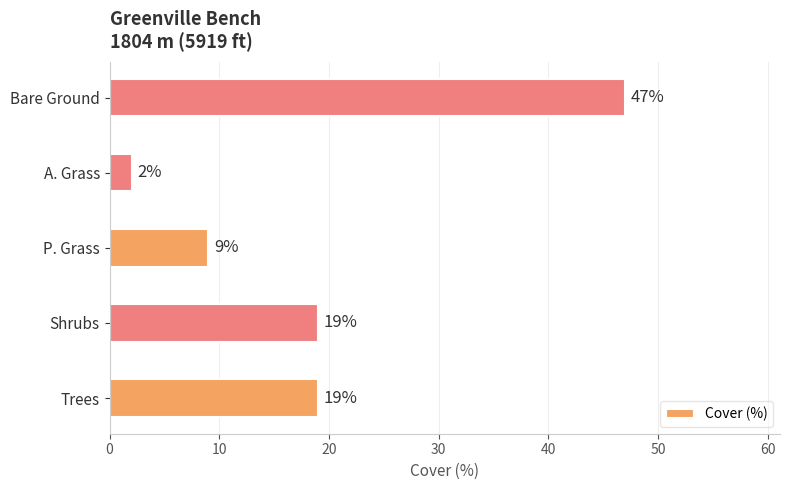

What is the average value?

19